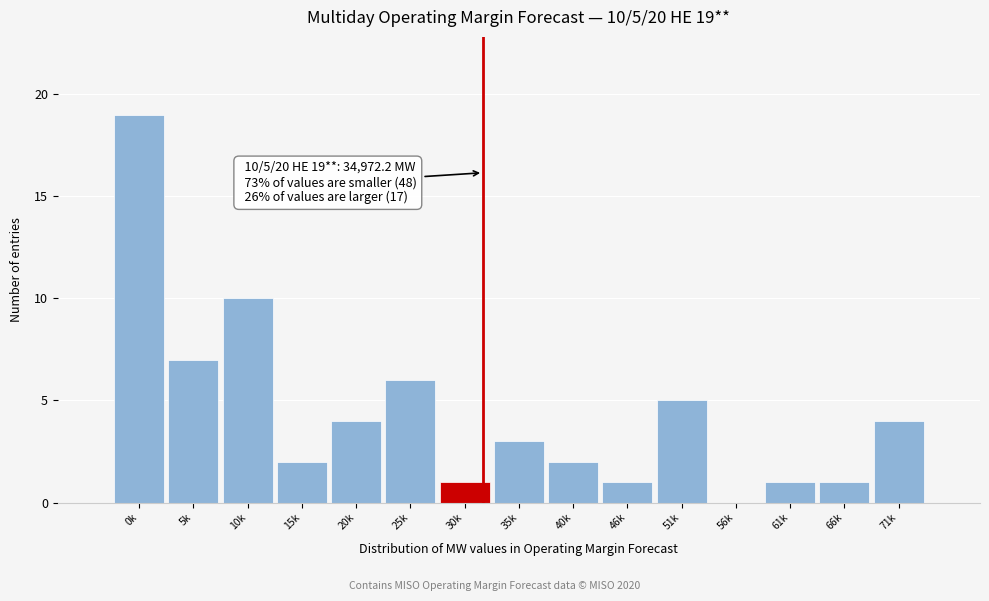

Reading left to right, what are all the values shown in this chart?

0k=19	5k=7	10k=10	15k=2	20k=4	25k=6	30k=1	35k=3	40k=2	46k=1	51k=5	56k=0	61k=1	66k=1	71k=4